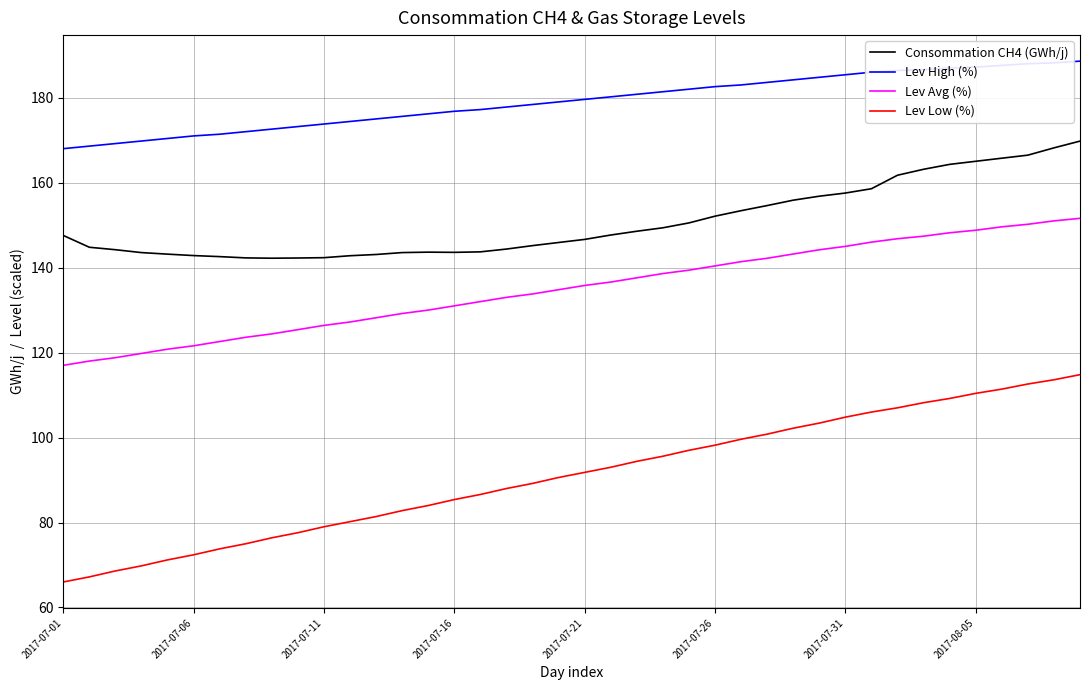

Rank the series by their average value, from highest to lowest.

Lev High (%), Consommation CH4 (GWh/j), Lev Avg (%), Lev Low (%)